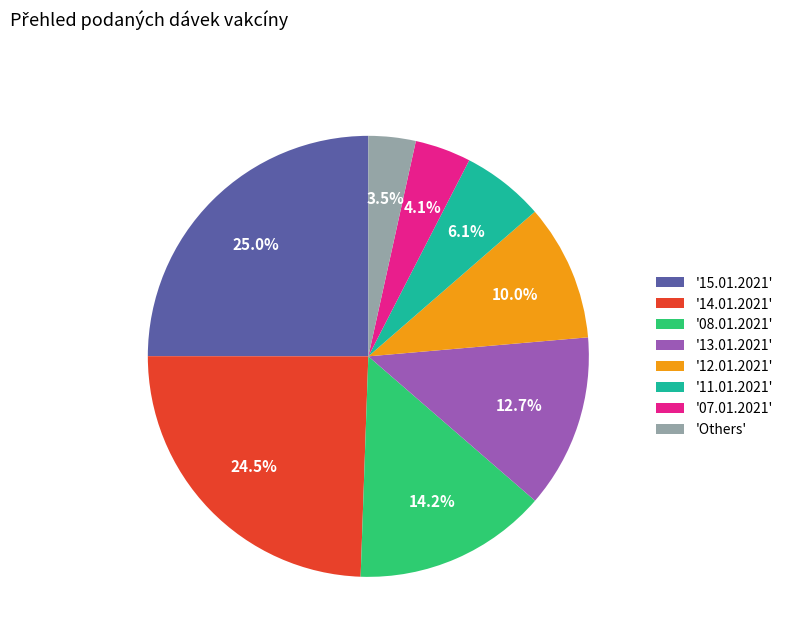

Does any single category account for the majority?

No